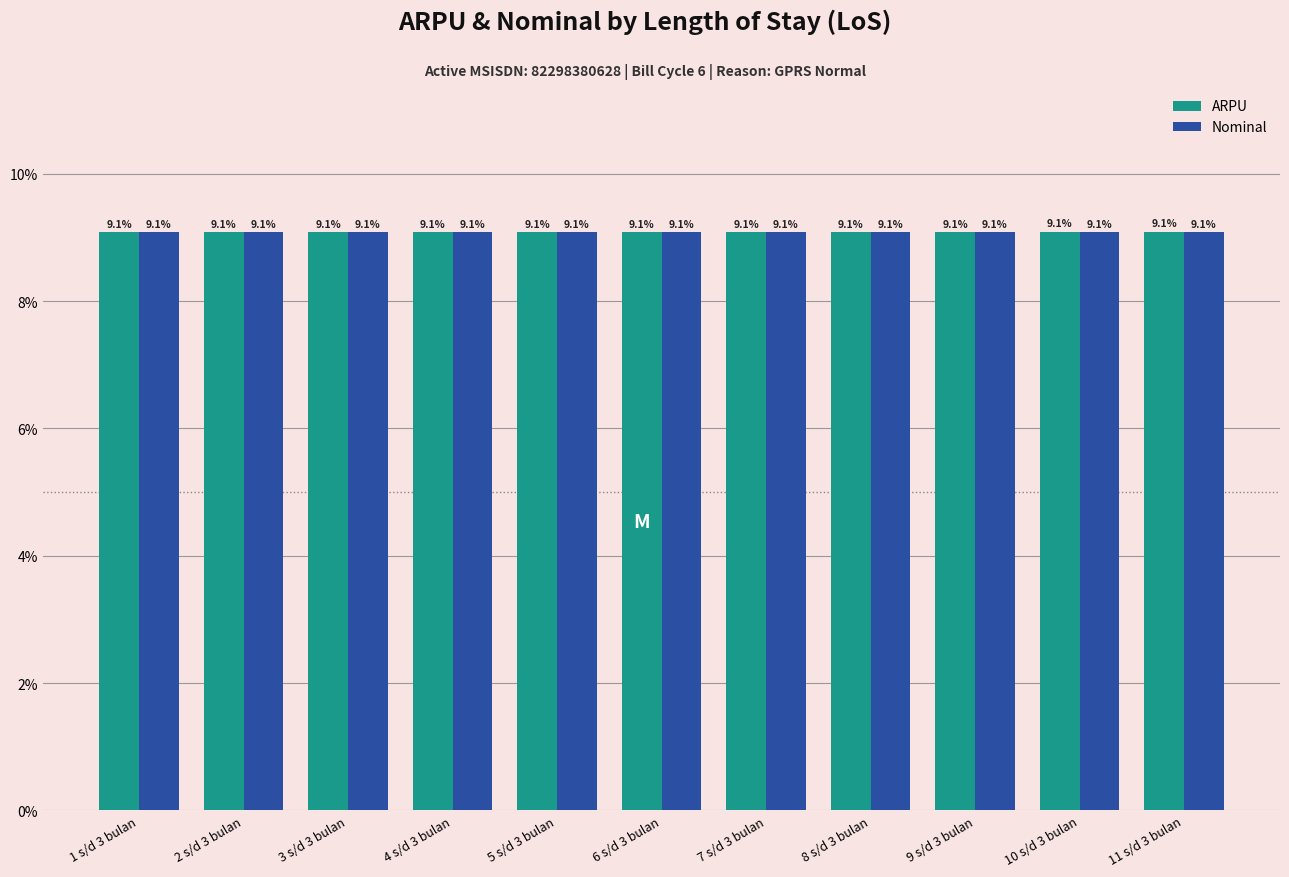

What is the label of the 10th bar from the left?

10 s/d 3 bulan